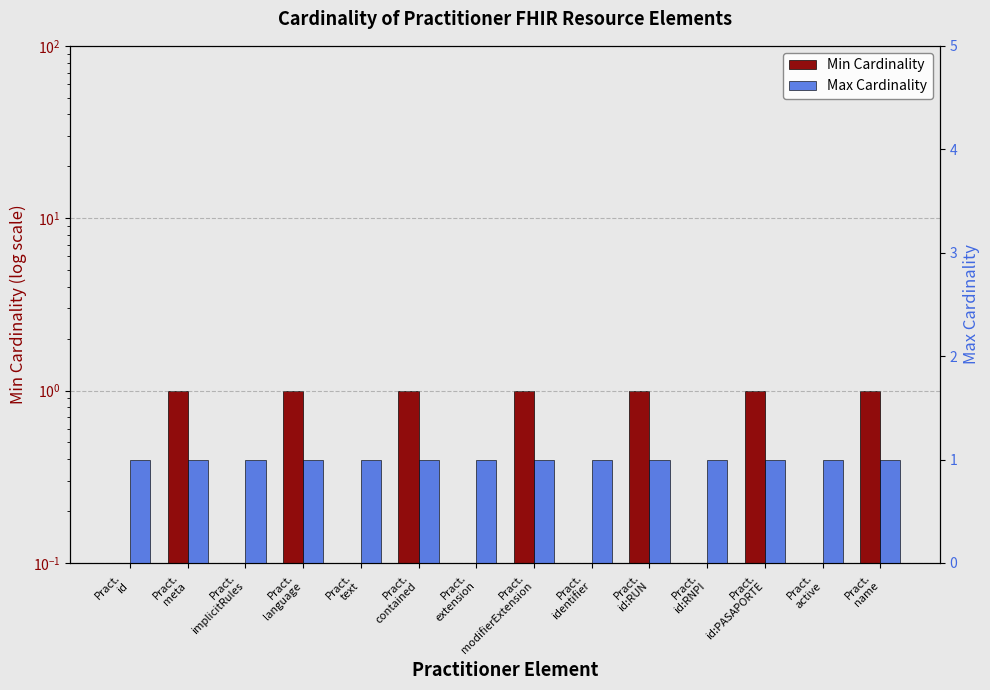

What are all the series names shown in the legend?

Min Cardinality, Max Cardinality